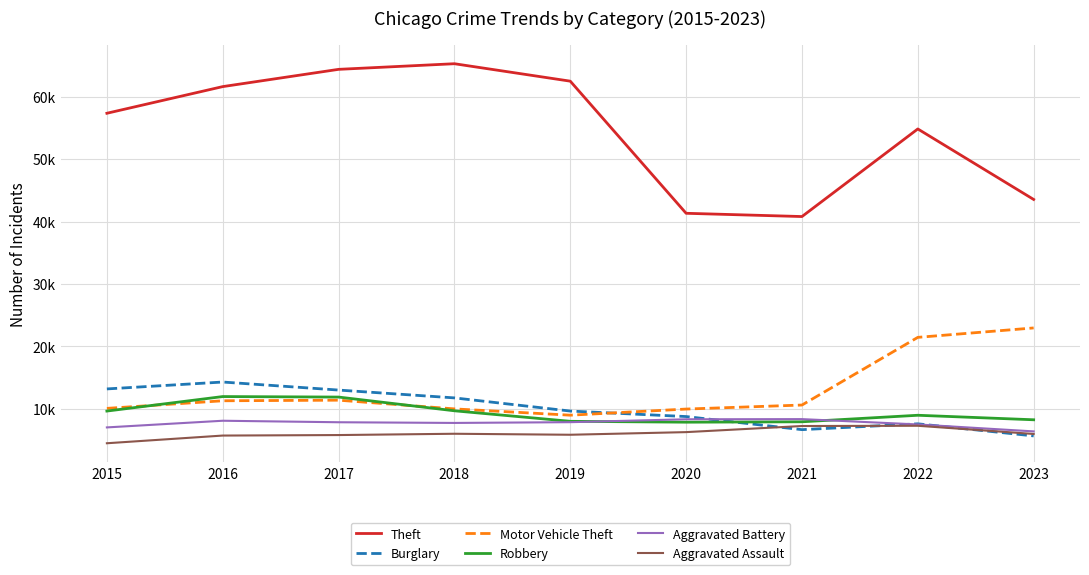

Which series has the largest range (max minus min)?

Theft